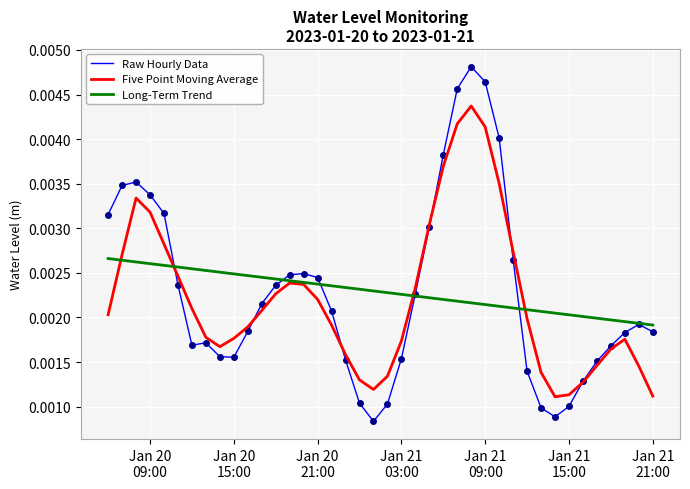

True or false: Raw Hourly Data and Long-Term Trend intersect in this chart.

True